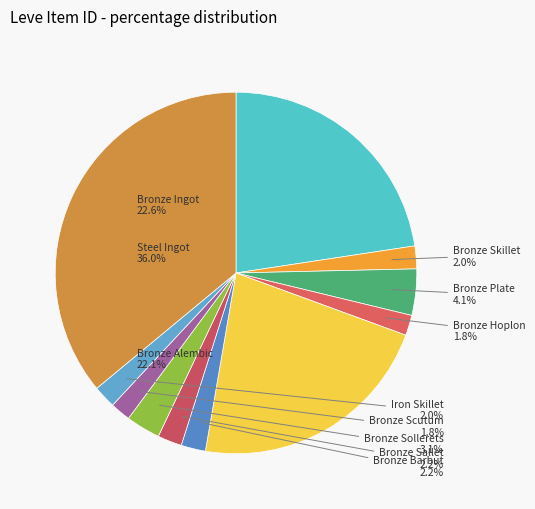

To the nearest percent, what percentage of the pie is Steel Ingot?

36%